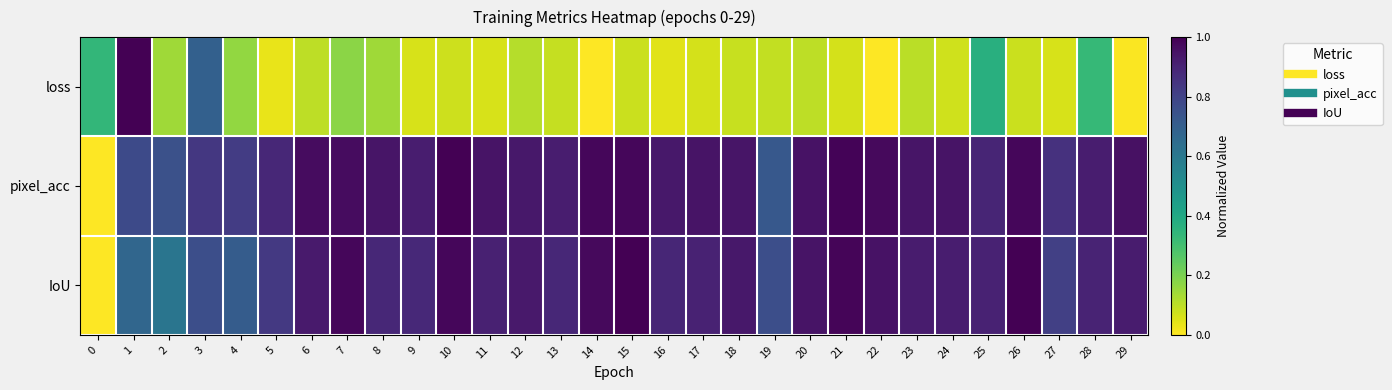

Reading left to right, extract all data points from this chart.

loss: 0=0.3	1=1.0	2=0.1	3=0.7	4=0.2	5=0.0	6=0.1	7=0.2	8=0.1	9=0.1	10=0.1	11=0.1	12=0.1	13=0.1	14=0.0	15=0.1	16=0.0	17=0.1	18=0.1	19=0.1	20=0.1	21=0.1	22=0.0	23=0.1	24=0.1	25=0.4	26=0.1	27=0.1	28=0.3	29=0.0
pixel_acc: 0=0.0	1=0.8	2=0.8	3=0.8	4=0.8	5=0.9	6=1.0	7=1.0	8=0.9	9=0.9	10=1.0	11=0.9	12=0.9	13=0.9	14=1.0	15=1.0	16=0.9	17=0.9	18=0.9	19=0.7	20=1.0	21=1.0	22=1.0	23=0.9	24=0.9	25=0.9	26=1.0	27=0.9	28=0.9	29=1.0
IoU: 0=0.0	1=0.7	2=0.6	3=0.8	4=0.7	5=0.8	6=0.9	7=1.0	8=0.9	9=0.9	10=1.0	11=0.9	12=0.9	13=0.9	14=1.0	15=1.0	16=0.9	17=0.9	18=0.9	19=0.8	20=0.9	21=1.0	22=1.0	23=0.9	24=0.9	25=0.9	26=1.0	27=0.8	28=0.9	29=0.9